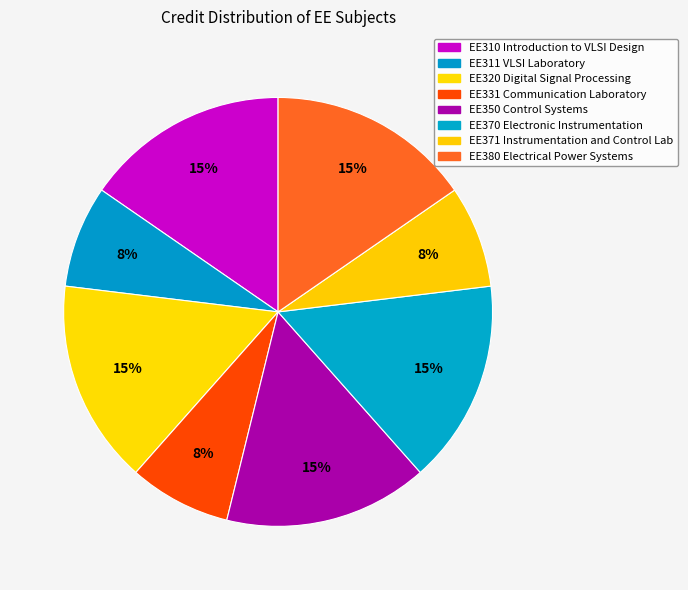

How many segments does this pie chart have?

8